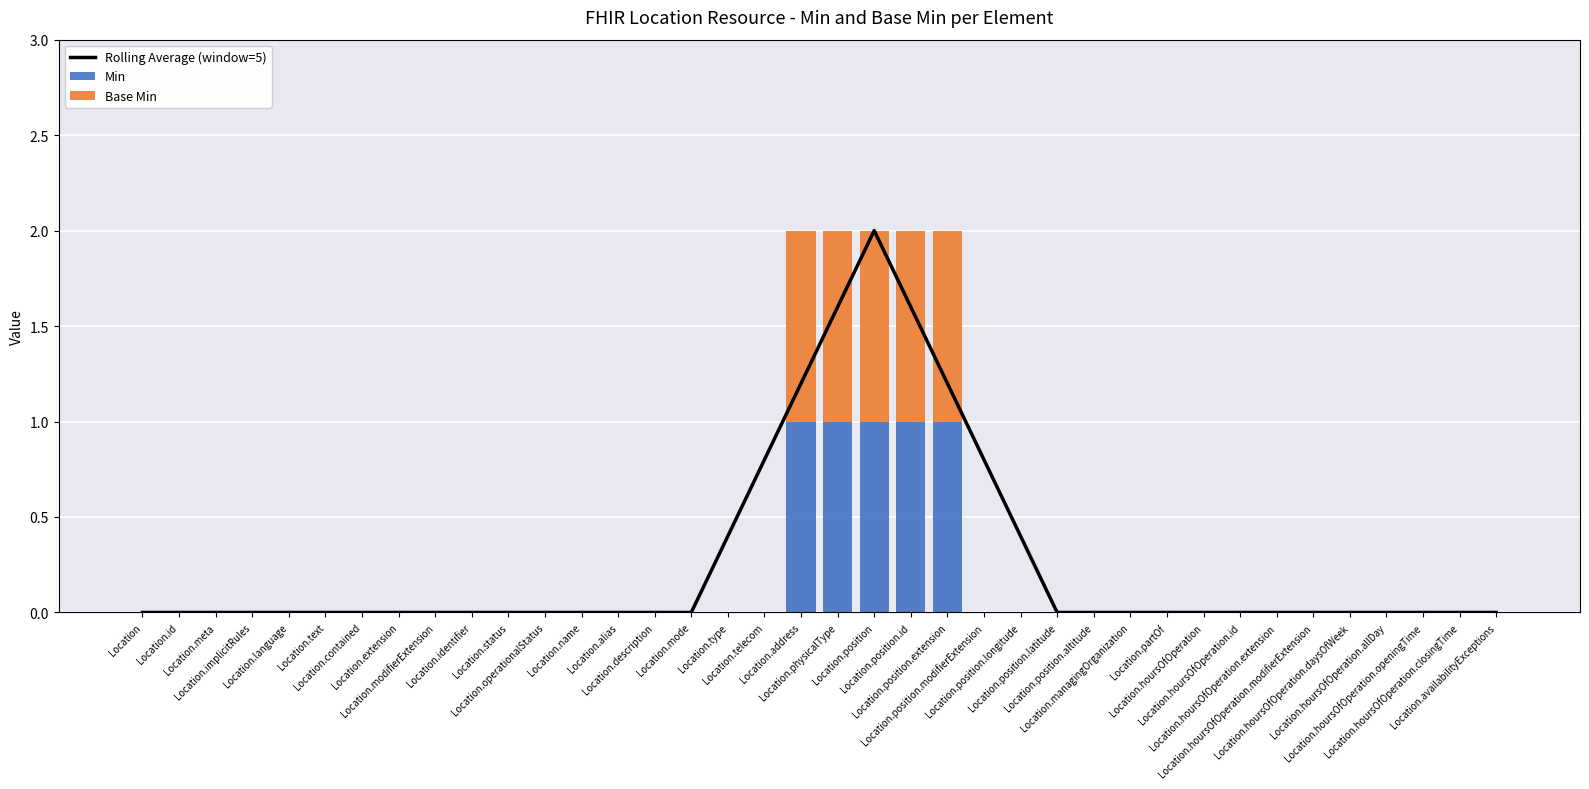

Reading left to right, list all the values displayed in this chart.

Rolling Average (window=5): Location=0.0	Location.id=0.0	Location.meta=0.0	Location.implicitRules=0.0	Location.language=0.0	Location.text=0.0	Location.contained=0.0	Location.extension=0.0	Location.modifierExtension=0.0	Location.identifier=0.0	Location.status=0.0	Location.operationalStatus=0.0	Location.name=0.0	Location.alias=0.0	Location.description=0.0	Location.mode=0.0	Location.type=0.4	Location.telecom=0.8	Location.address=1.2	Location.physicalType=1.6	Location.position=2.0	Location.position.id=1.6	Location.position.extension=1.2	Location.position.modifierExtension=0.8	Location.position.longitude=0.4	Location.position.latitude=0.0	Location.position.altitude=0.0	Location.managingOrganization=0.0	Location.partOf=0.0	Location.hoursOfOperation=0.0	Location.hoursOfOperation.id=0.0	Location.hoursOfOperation.extension=0.0	Location.hoursOfOperation.modifierExtension=0.0	Location.hoursOfOperation.daysOfWeek=0.0	Location.hoursOfOperation.allDay=0.0	Location.hoursOfOperation.openingTime=0.0	Location.hoursOfOperation.closingTime=0.0	Location.availabilityExceptions=0.0
Min: Location=0.0	Location.id=0.0	Location.meta=0.0	Location.implicitRules=0.0	Location.language=0.0	Location.text=0.0	Location.contained=0.0	Location.extension=0.0	Location.modifierExtension=0.0	Location.identifier=0.0	Location.status=0.0	Location.operationalStatus=0.0	Location.name=0.0	Location.alias=0.0	Location.description=0.0	Location.mode=0.0	Location.type=0.0	Location.telecom=0.0	Location.address=1.0	Location.physicalType=1.0	Location.position=1.0	Location.position.id=1.0	Location.position.extension=1.0	Location.position.modifierExtension=0.0	Location.position.longitude=0.0	Location.position.latitude=0.0	Location.position.altitude=0.0	Location.managingOrganization=0.0	Location.partOf=0.0	Location.hoursOfOperation=0.0	Location.hoursOfOperation.id=0.0	Location.hoursOfOperation.extension=0.0	Location.hoursOfOperation.modifierExtension=0.0	Location.hoursOfOperation.daysOfWeek=0.0	Location.hoursOfOperation.allDay=0.0	Location.hoursOfOperation.openingTime=0.0	Location.hoursOfOperation.closingTime=0.0	Location.availabilityExceptions=0.0
Base Min: Location=0.0	Location.id=0.0	Location.meta=0.0	Location.implicitRules=0.0	Location.language=0.0	Location.text=0.0	Location.contained=0.0	Location.extension=0.0	Location.modifierExtension=0.0	Location.identifier=0.0	Location.status=0.0	Location.operationalStatus=0.0	Location.name=0.0	Location.alias=0.0	Location.description=0.0	Location.mode=0.0	Location.type=0.0	Location.telecom=0.0	Location.address=1.0	Location.physicalType=1.0	Location.position=1.0	Location.position.id=1.0	Location.position.extension=1.0	Location.position.modifierExtension=0.0	Location.position.longitude=0.0	Location.position.latitude=0.0	Location.position.altitude=0.0	Location.managingOrganization=0.0	Location.partOf=0.0	Location.hoursOfOperation=0.0	Location.hoursOfOperation.id=0.0	Location.hoursOfOperation.extension=0.0	Location.hoursOfOperation.modifierExtension=0.0	Location.hoursOfOperation.daysOfWeek=0.0	Location.hoursOfOperation.allDay=0.0	Location.hoursOfOperation.openingTime=0.0	Location.hoursOfOperation.closingTime=0.0	Location.availabilityExceptions=0.0